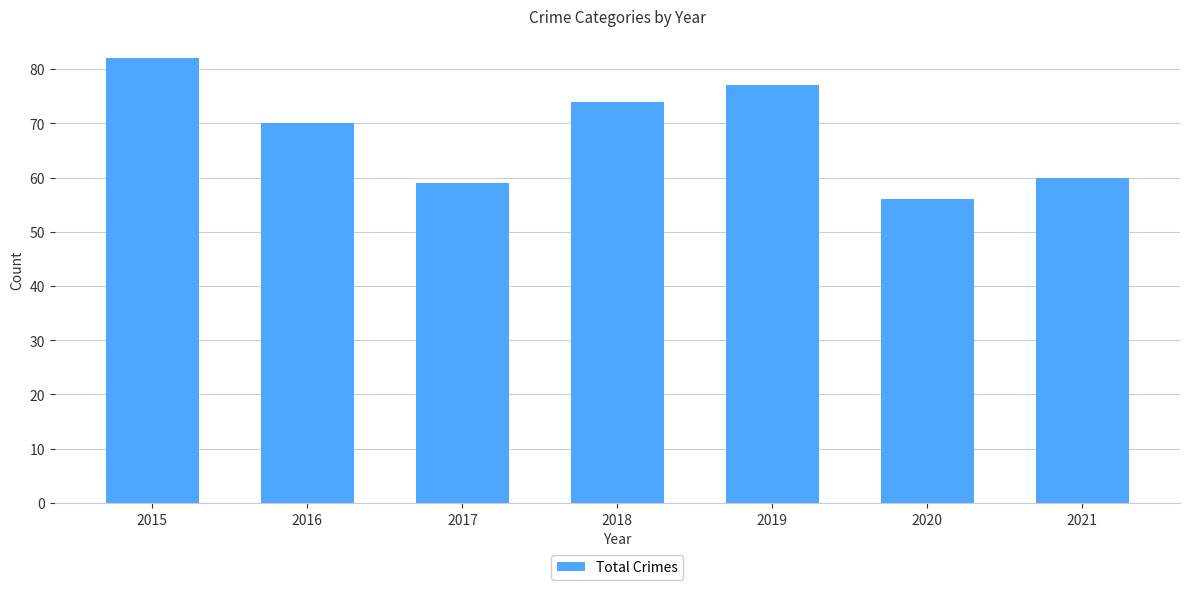

What is the average value?

68